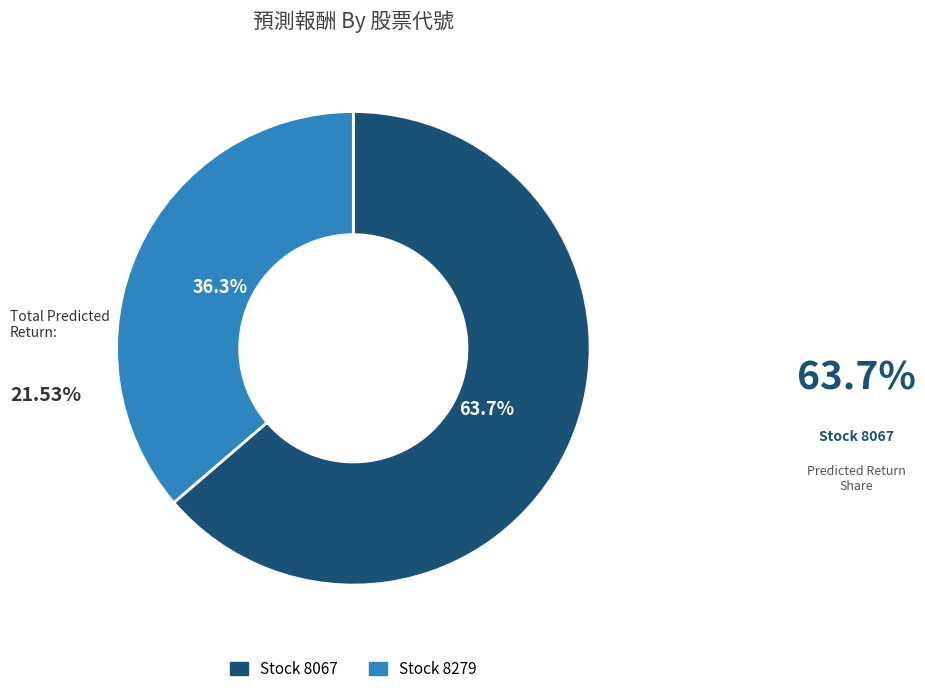

Is there any slice that represents more than half of the pie?

Yes